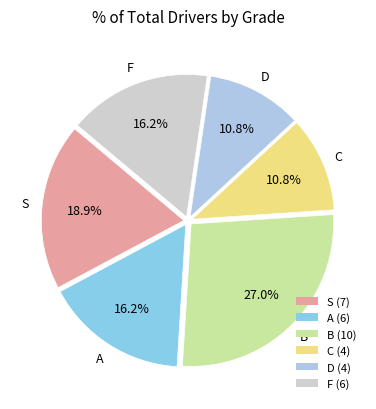

Which slice is the largest?

B (10)